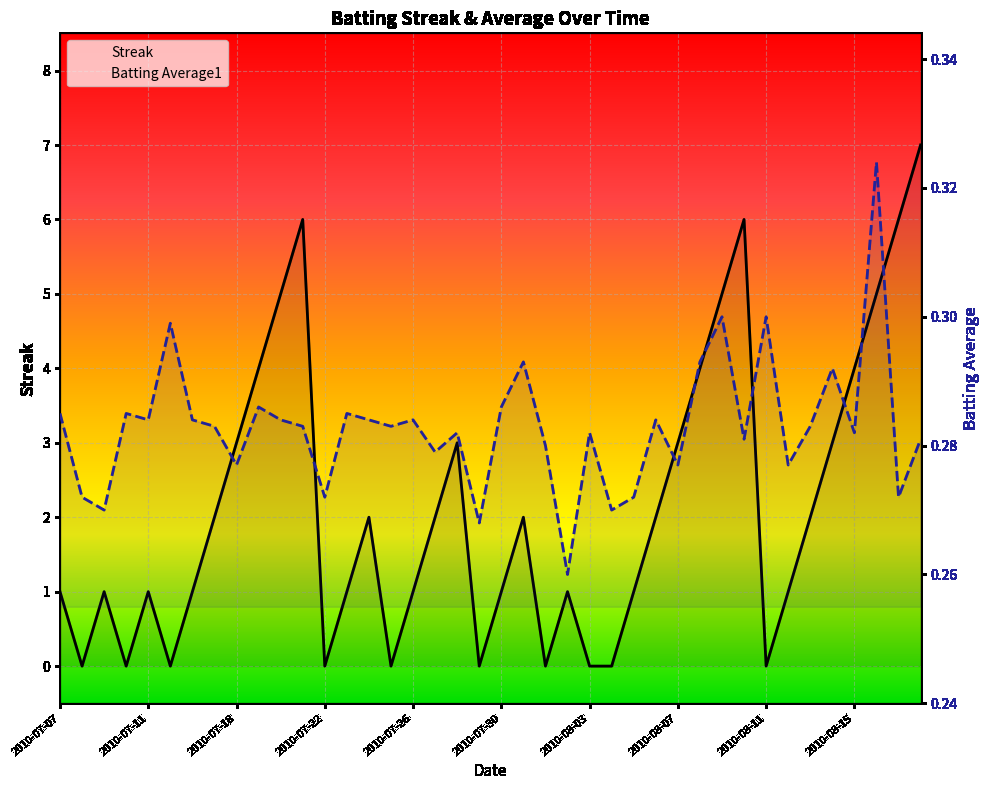

What is the difference between the highest and lowest values at 28?

2.7